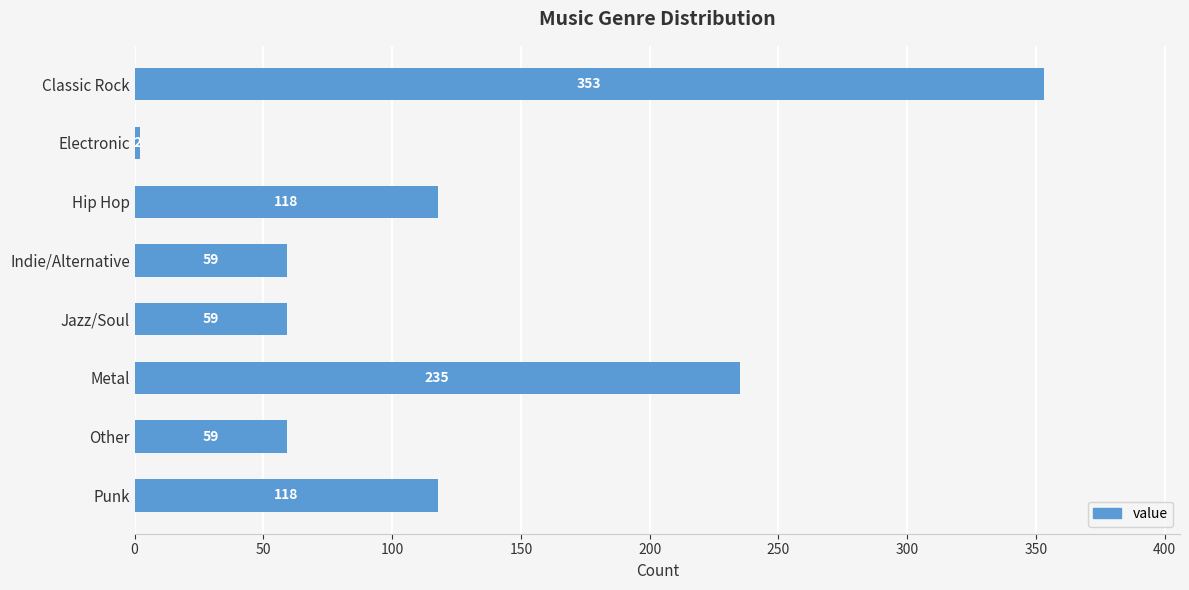

At which label is the value closest to 177?

Metal